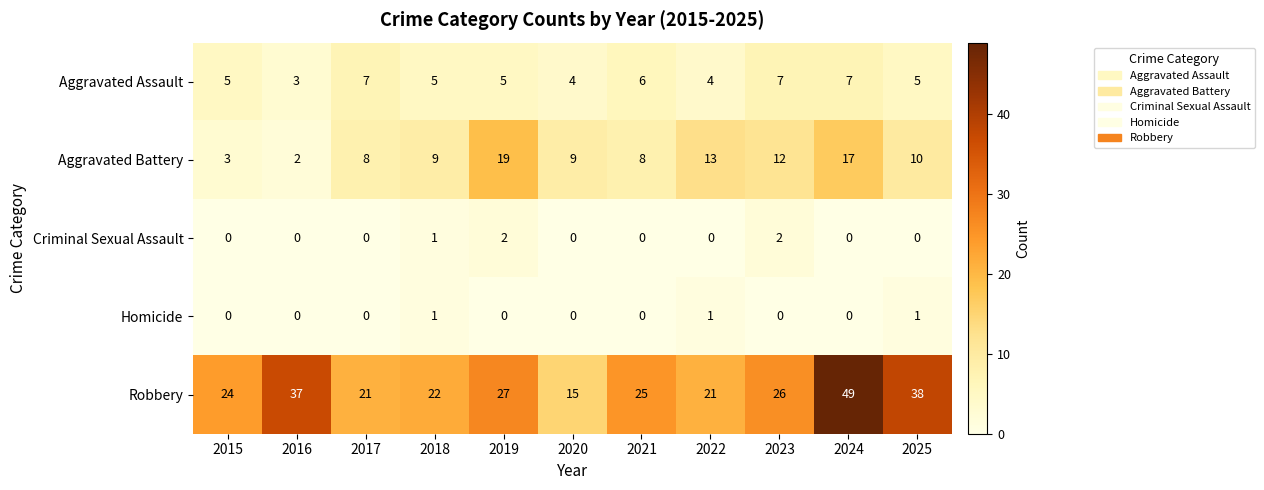

What is the average value of the Aggravated Assault series?

5